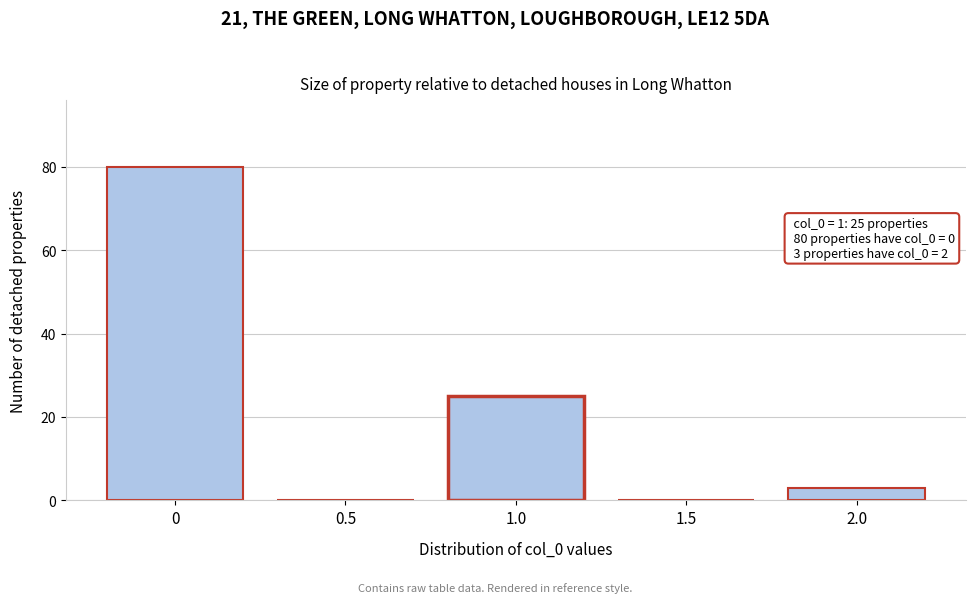

Reading left to right, what are all the values shown in this chart?

0=80	0.5=0	1.0=25	1.5=0	2.0=3